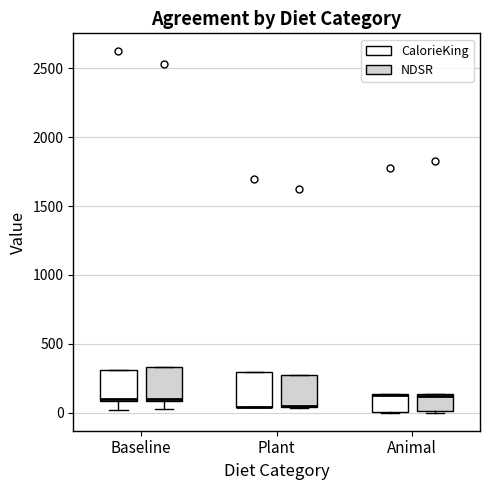

Reading left to right, transcribe this box plot: for each box, give where its median line is, the range the box spans, and where its two whiskers end, as read against the y-axis. The values are not printed on the chart, so give them approximately, as read against the axis.

Baseline (CalorieKing): median 100 (just above the box's lower edge), box 100 to 300, whiskers 0 to 300
Baseline (NDSR): median 100, box 100 to 350, whiskers 0 to 350
Plant (CalorieKing): median 50 (drawn on the box's lower edge), box 50 to 300, whiskers 50 to 300
Plant (NDSR): median 50 (drawn on the box's lower edge), box 50 to 300, whiskers 50 to 300
Animal (CalorieKing): median 150 (drawn on the box's upper edge), box 0 to 150, whiskers 0 to 150
Animal (NDSR): median 100, box 0 to 150, whiskers 0 to 150